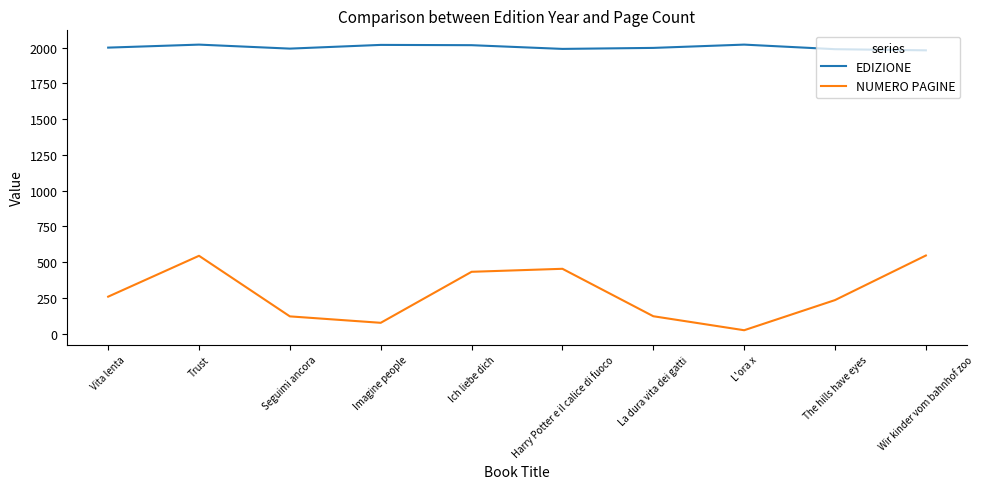

At Vita lenta, list the series in order from largest to smallest.

EDIZIONE, NUMERO PAGINE